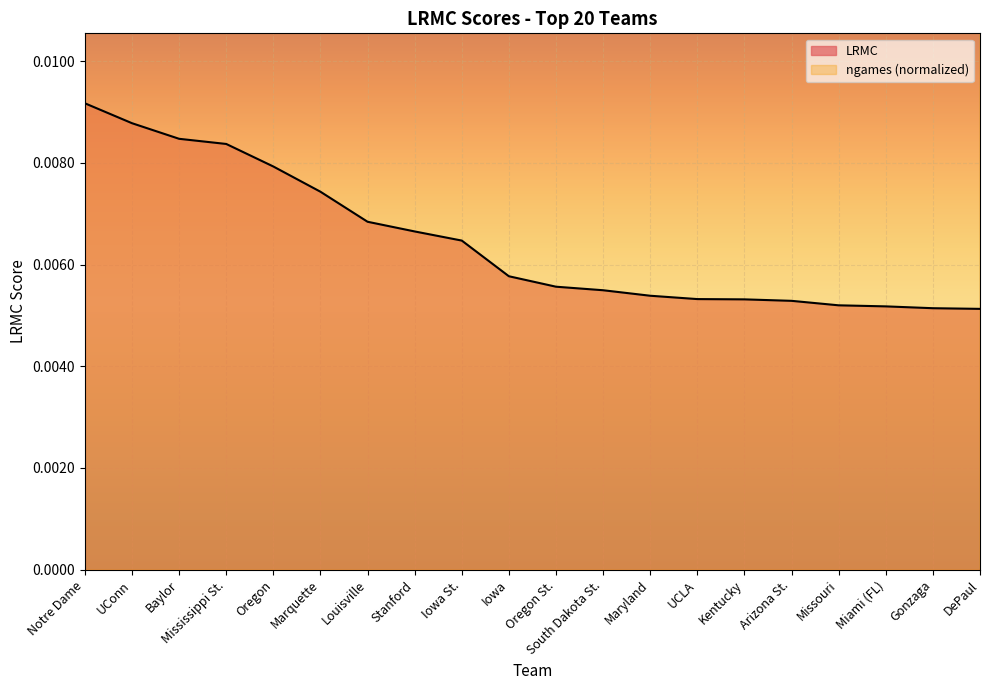

At which category does ngames_norm reach its first local peak?

Marquette